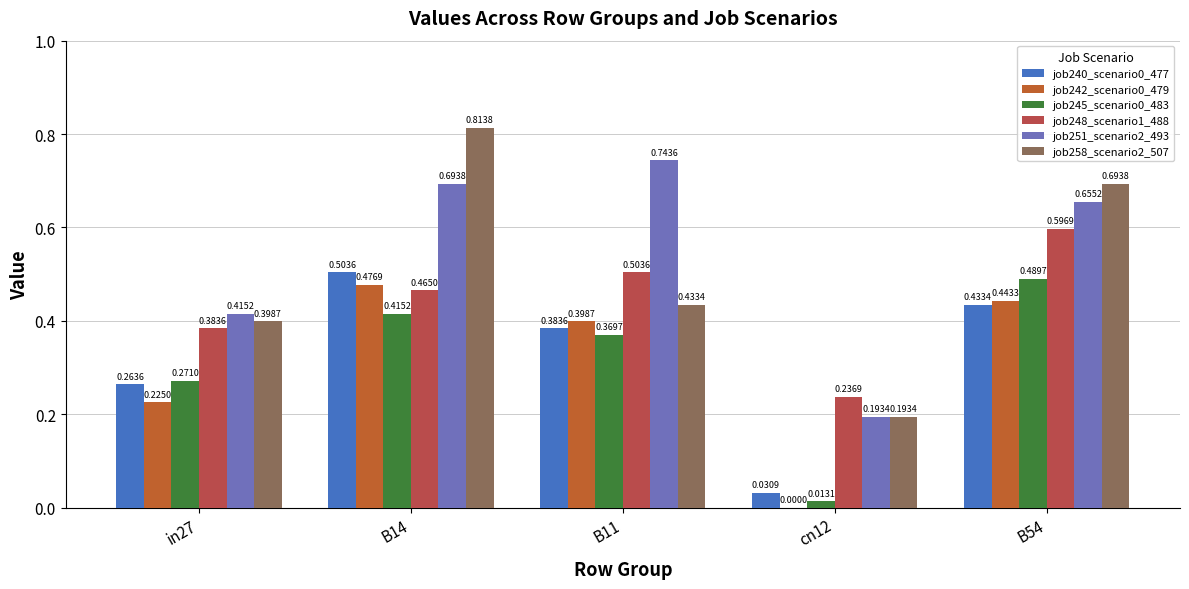

Is the value of job245_scenario0_483 at B11 greater than the value of job251_scenario2_493 at B11?

No